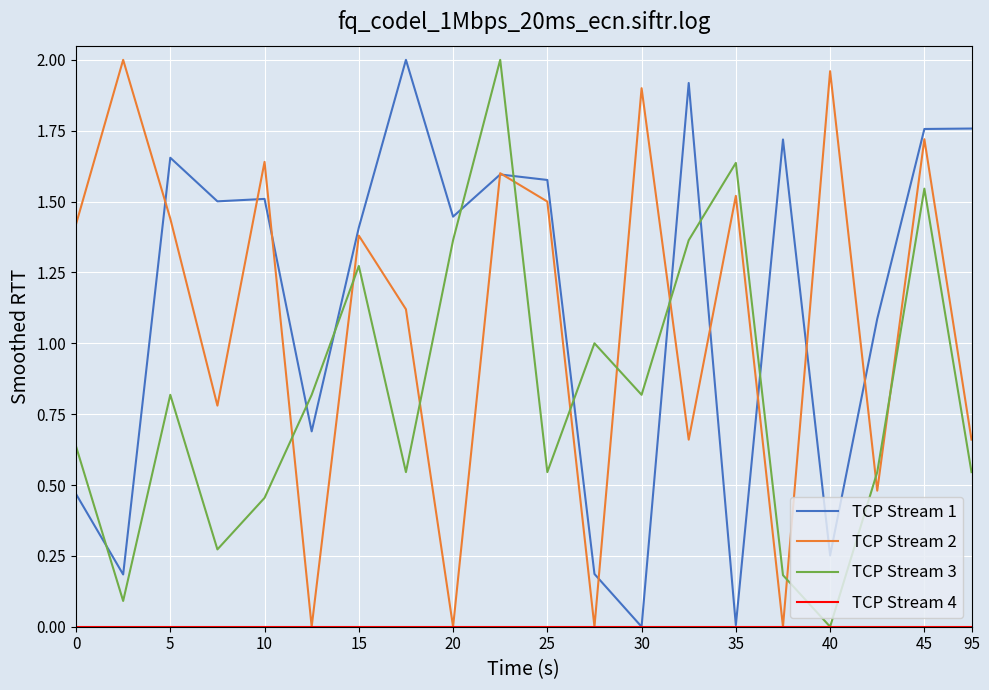

Which series ends up on top after the final intersection of TCP Stream 3 and TCP Stream 1?

TCP Stream 1